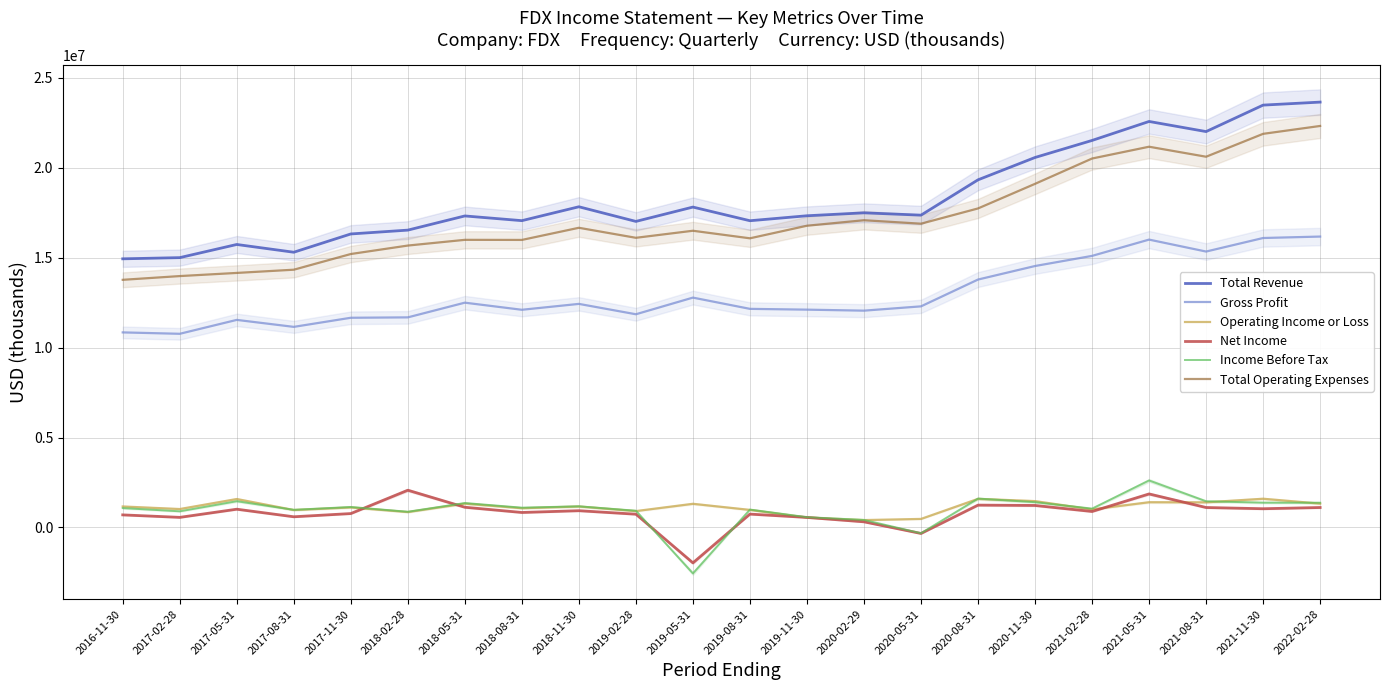

Is the value of Income Before Tax at 2016-11-30 greater than the value of Operating Income or Loss at 2016-11-30?

No